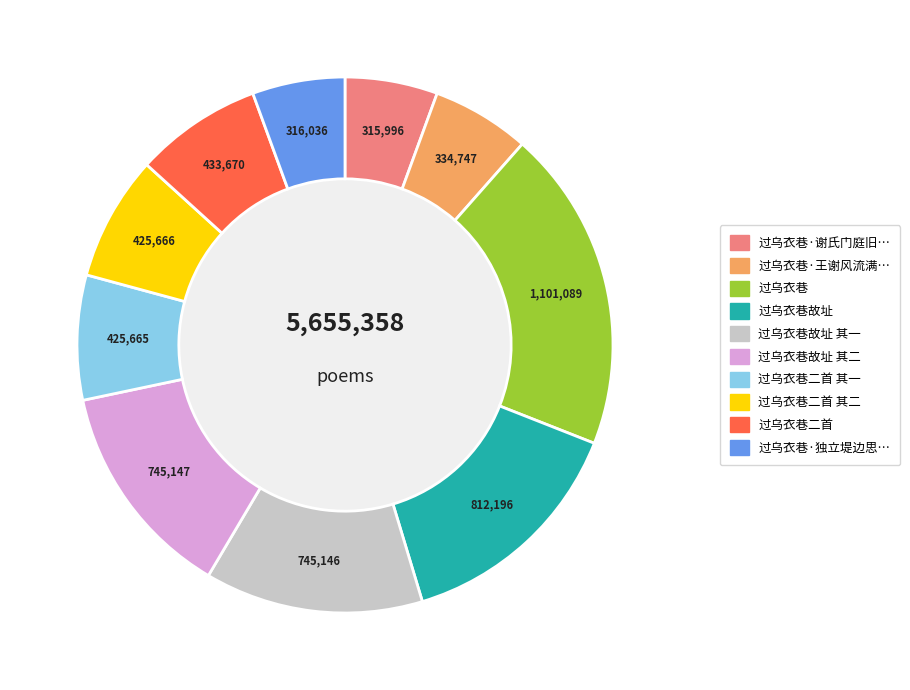

Is there a majority slice in this chart?

No